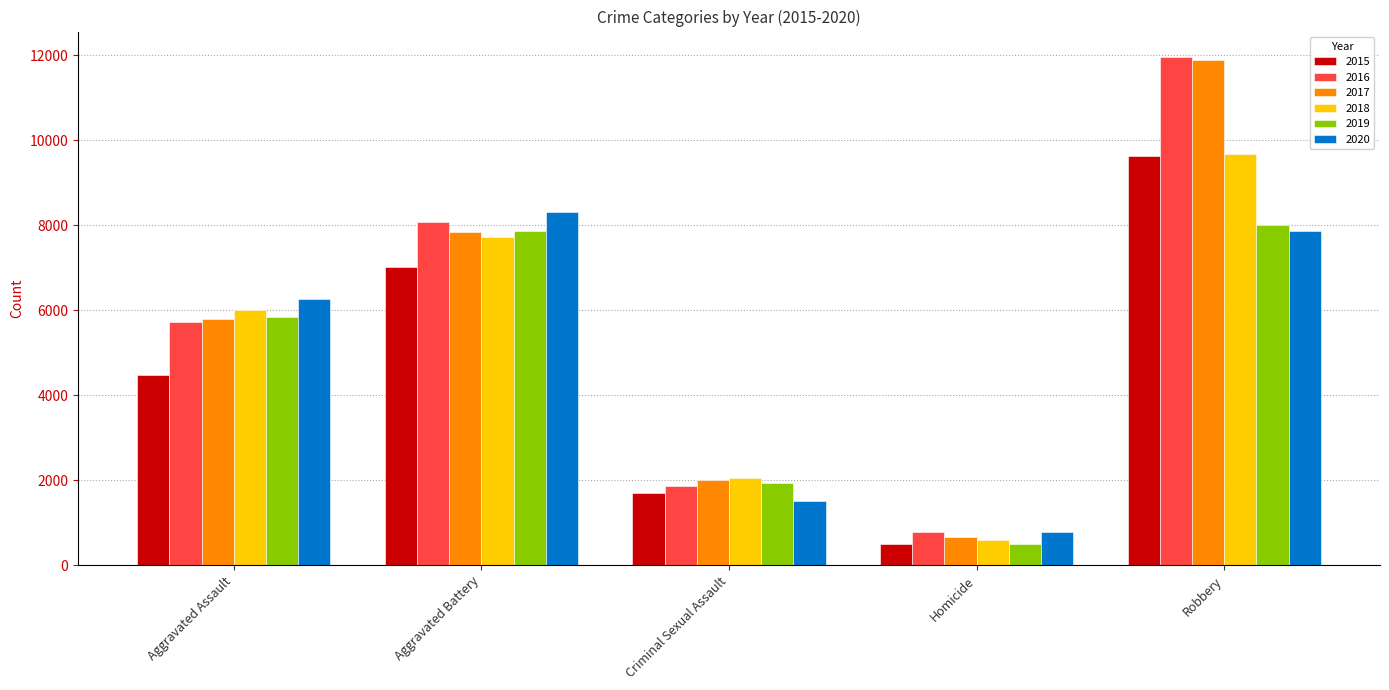

Count the number of data series in this chart.

6